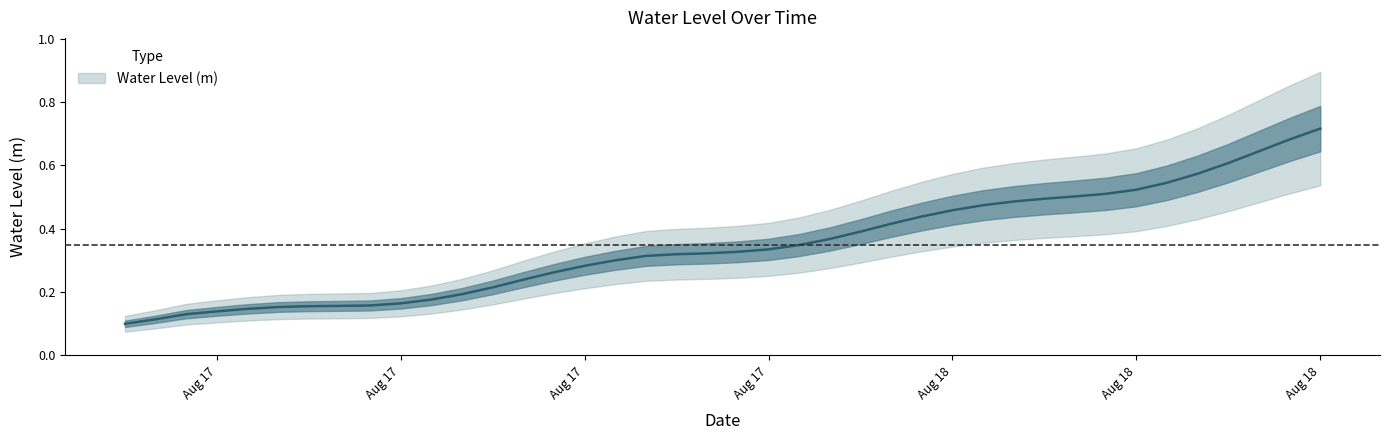

What is the label of the 39th point from the left?

2023-08-18 14:00:00